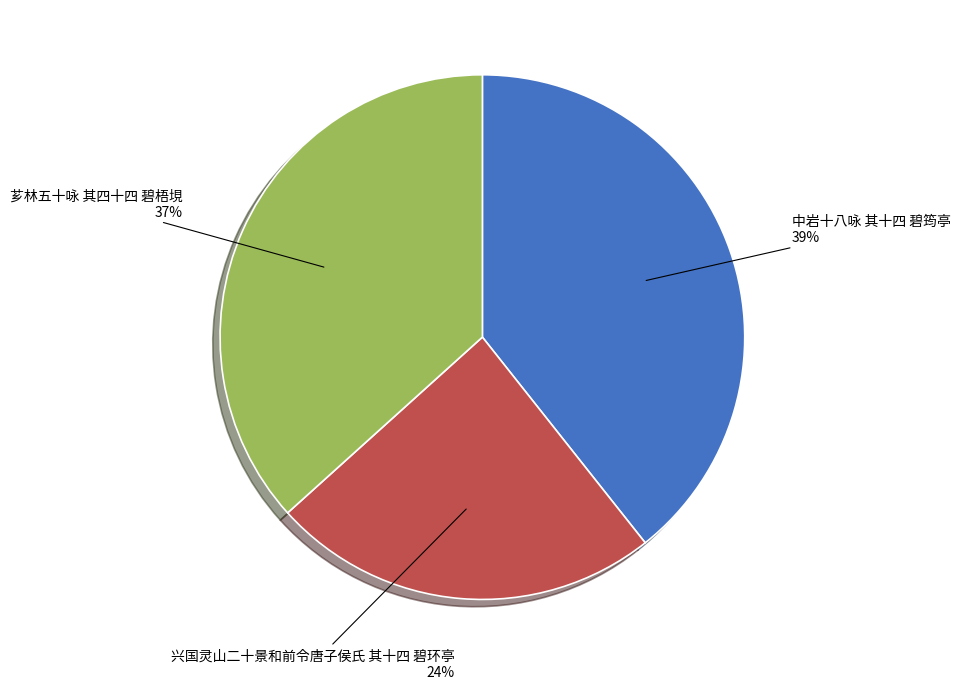

Is there a majority slice in this chart?

No